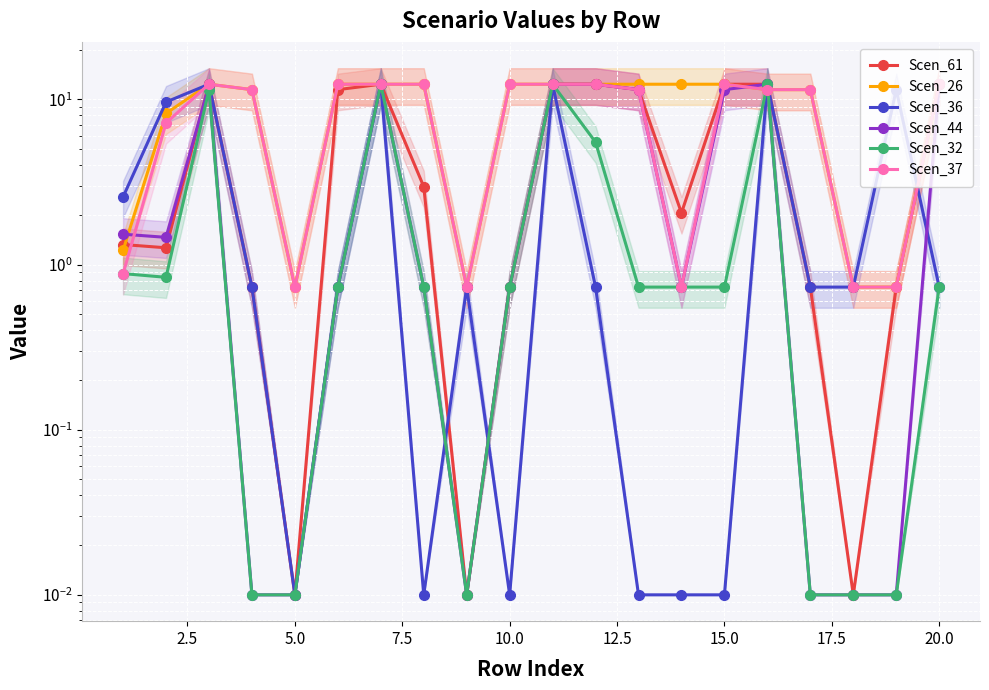

True or false: Scen_37 and Scen_26 intersect in this chart.

False